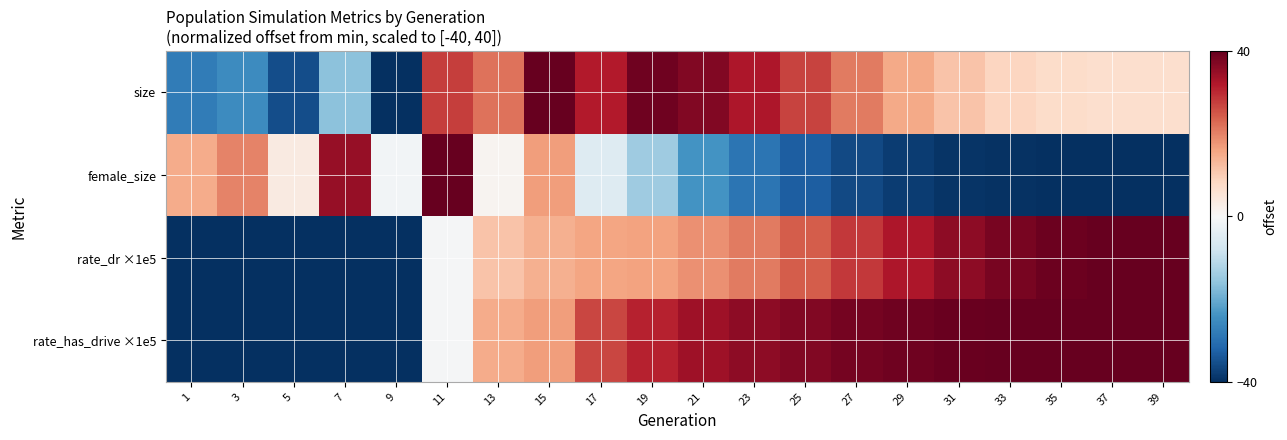

At how many categories does at least one series exceed 25?

15